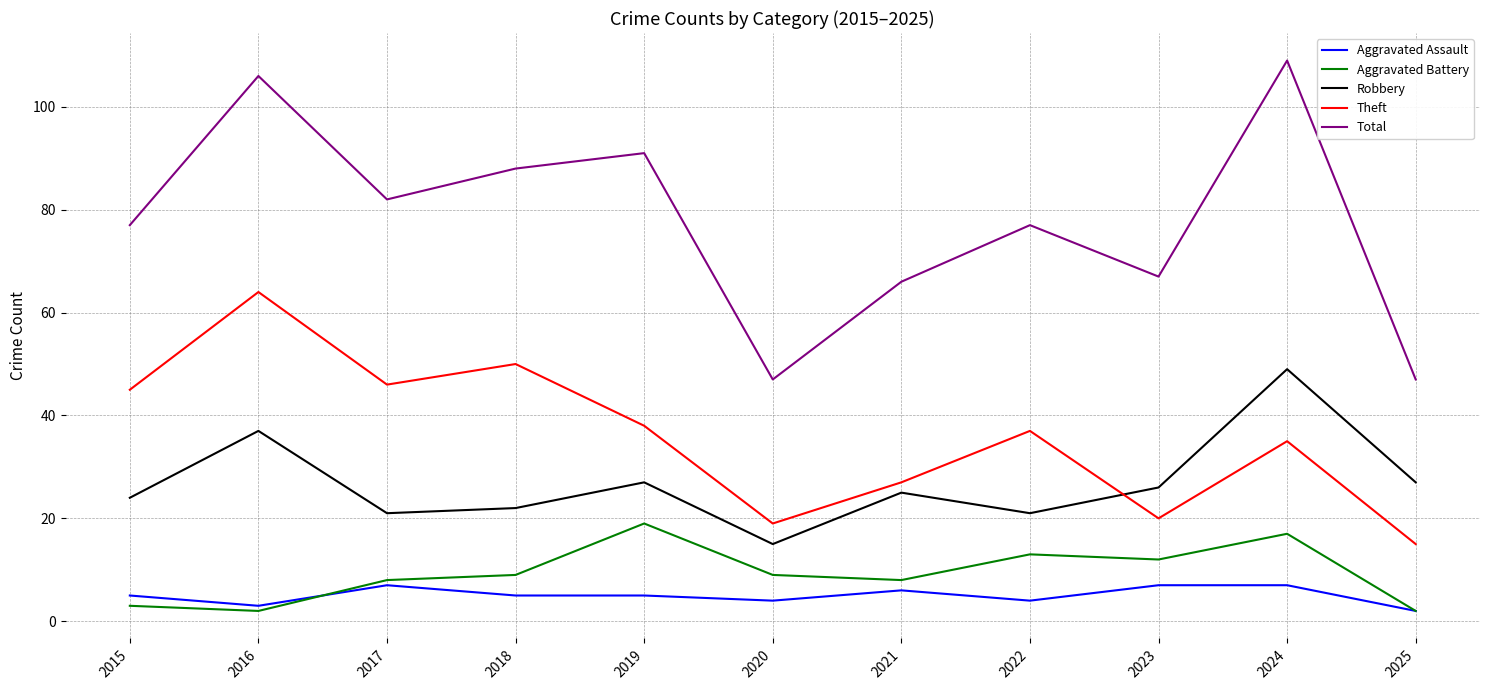

What is the difference between the highest and lowest values at 2021?

60